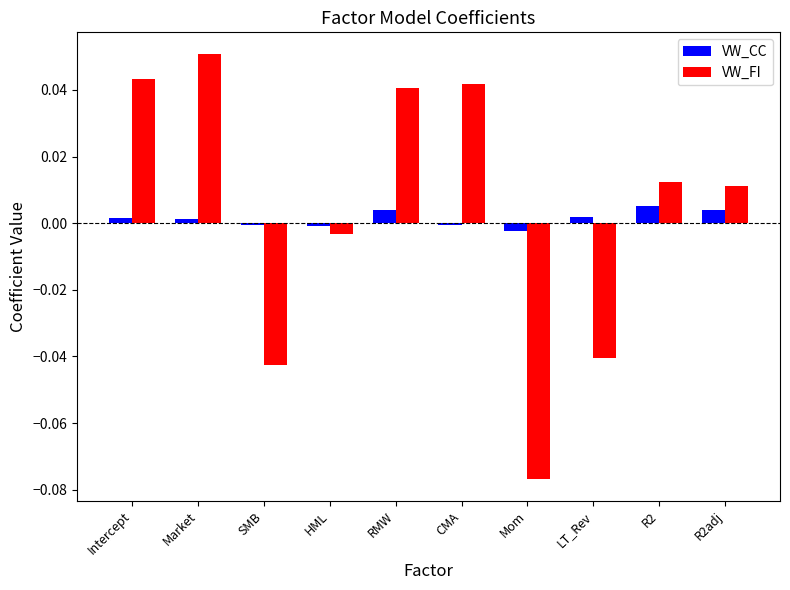

What are all the series names shown in the legend?

VW_CC, VW_FI